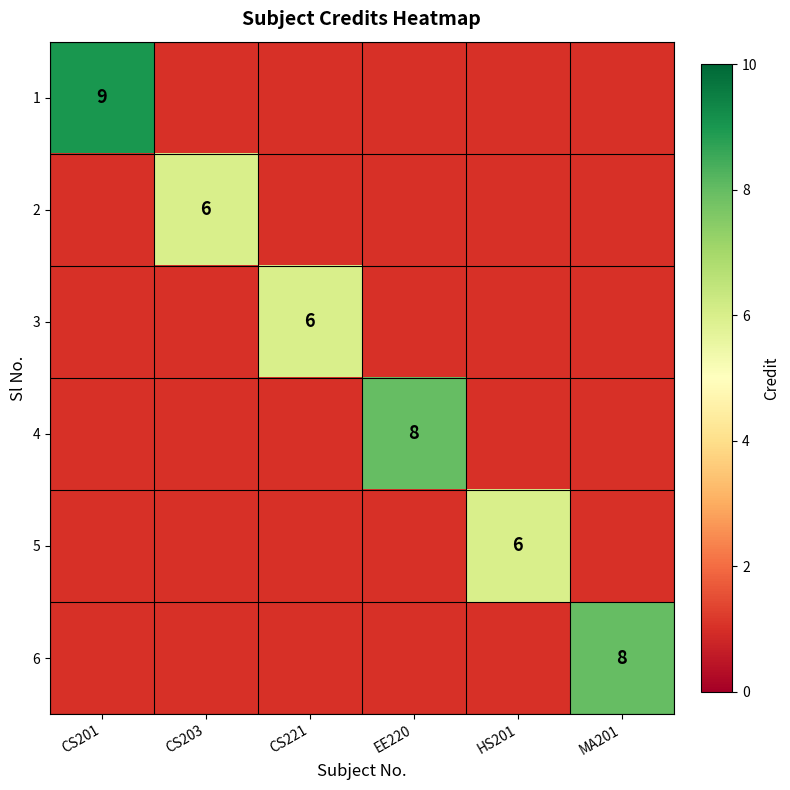

Which has a higher value, CS221 or HS201?

HS201